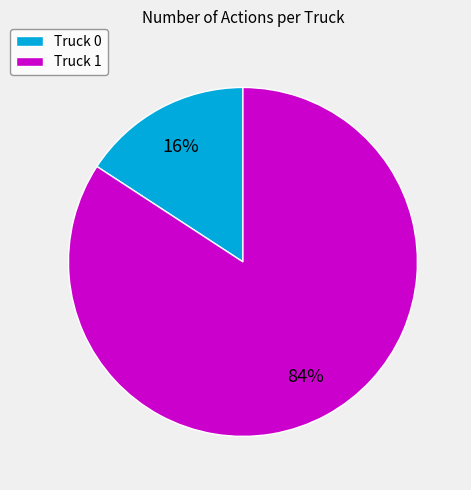

How many slices are in this pie chart?

2